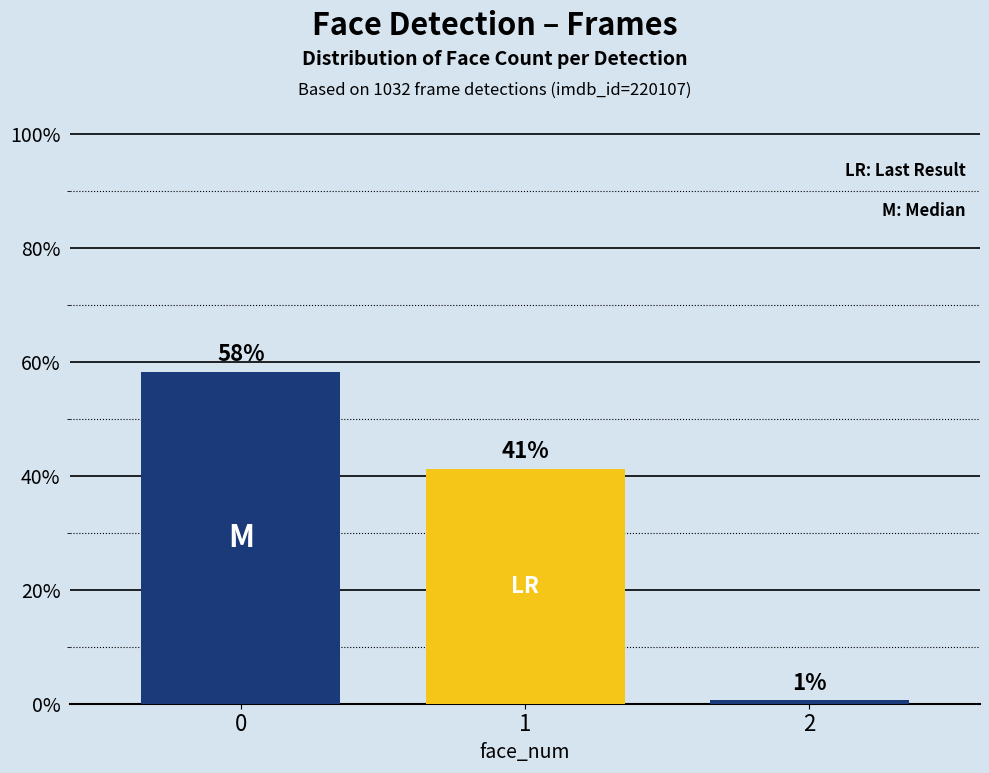

True or false: the data shows 41.2 at 1.

True